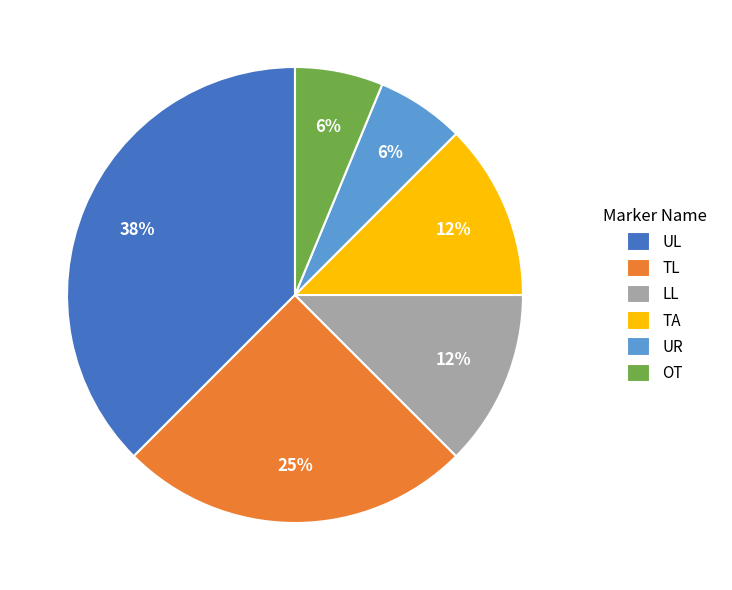

To the nearest percent, what is the average slice percentage?

17%